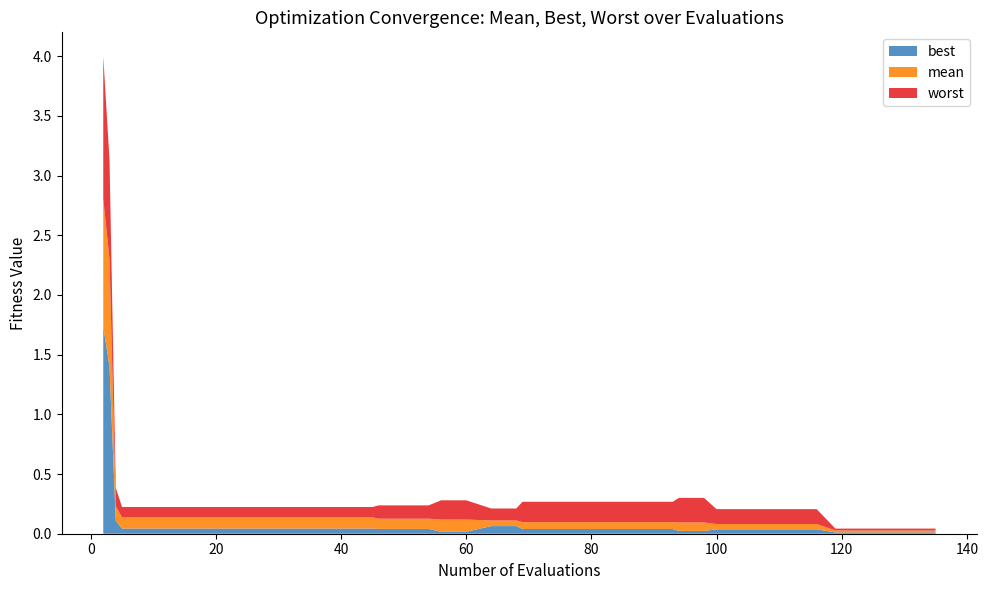

Reading left to right, what are all the values shown in this chart?

mean: 2=2.8	3=2.3	4=0.2	5=0.1	9=0.1	13=0.1	17=0.1	21=0.1	25=0.1	29=0.1	33=0.1	37=0.1	41=0.1	45=0.1	46=0.1	50=0.1	54=0.1	56=0.1	60=0.1	64=0.1	68=0.1	69=0.1	73=0.1	77=0.1	81=0.1	85=0.1	89=0.1	93=0.1	94=0.1	98=0.1	100=0.1	104=0.1	108=0.1	112=0.1	116=0.1	119=0.0	123=0.0	127=0.0	131=0.0	135=0.0
best: 2=1.7	3=1.4	4=0.1	5=0.0	9=0.0	13=0.0	17=0.0	21=0.0	25=0.0	29=0.0	33=0.0	37=0.0	41=0.0	45=0.0	46=0.0	50=0.0	54=0.0	56=0.0	60=0.0	64=0.1	68=0.1	69=0.0	73=0.0	77=0.0	81=0.0	85=0.0	89=0.0	93=0.0	94=0.0	98=0.0	100=0.0	104=0.0	108=0.0	112=0.0	116=0.0	119=0.0	123=0.0	127=0.0	131=0.0	135=0.0
worst: 2=4.0	3=3.1	4=0.4	5=0.2	9=0.2	13=0.2	17=0.2	21=0.2	25=0.2	29=0.2	33=0.2	37=0.2	41=0.2	45=0.2	46=0.2	50=0.2	54=0.2	56=0.3	60=0.3	64=0.2	68=0.2	69=0.3	73=0.3	77=0.3	81=0.3	85=0.3	89=0.3	93=0.3	94=0.3	98=0.3	100=0.2	104=0.2	108=0.2	112=0.2	116=0.2	119=0.0	123=0.0	127=0.0	131=0.0	135=0.0